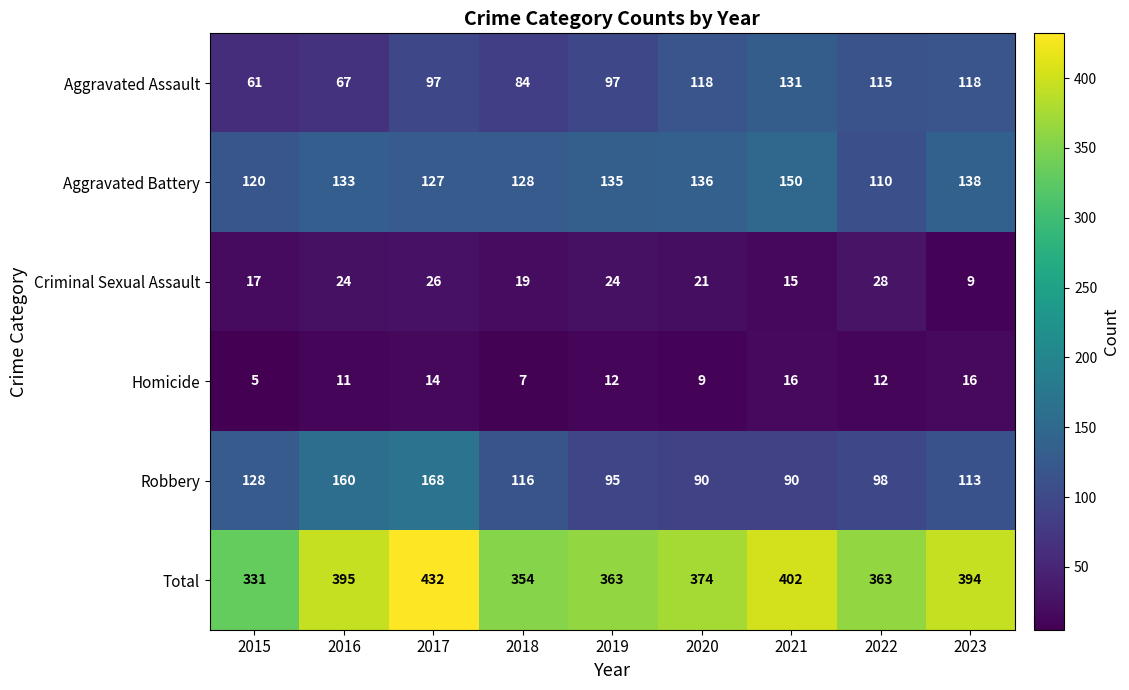

Is it true that Criminal Sexual Assault equals 11 at 2015?

False